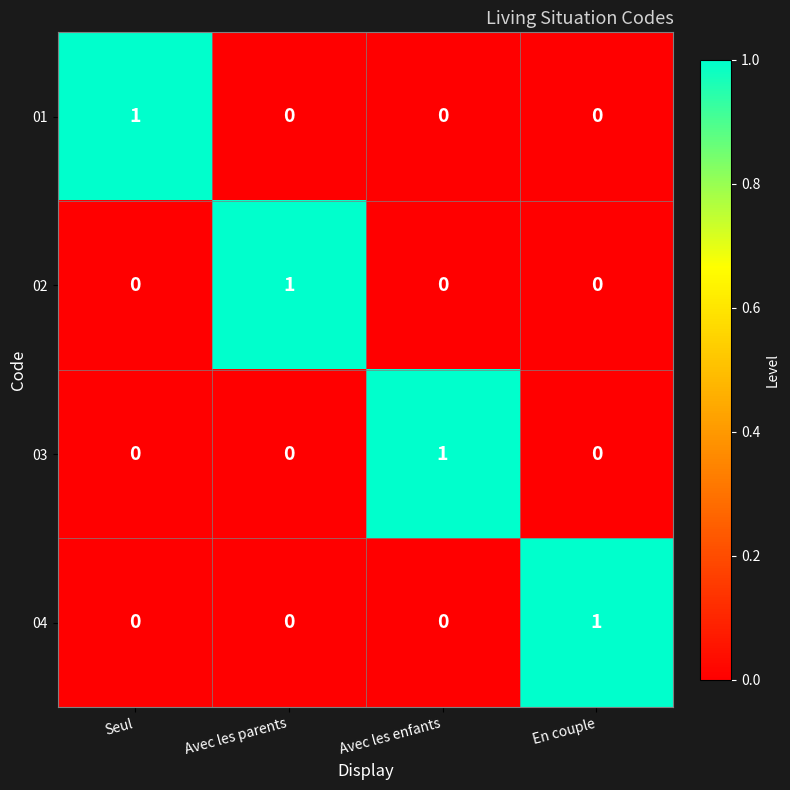

Reading left to right, what are all the values shown in this chart?

01: Seul=1	Avec les parents=0	Avec les enfants=0	En couple=0
02: Seul=0	Avec les parents=1	Avec les enfants=0	En couple=0
03: Seul=0	Avec les parents=0	Avec les enfants=1	En couple=0
04: Seul=0	Avec les parents=0	Avec les enfants=0	En couple=1